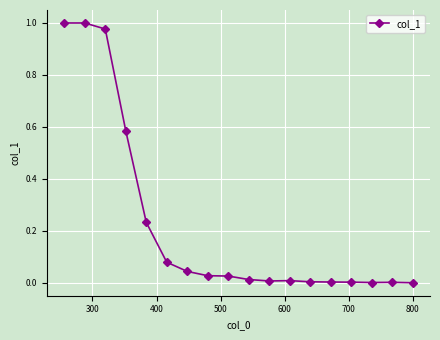

True or false: there are more than 0 points higher than both neighbors.

True